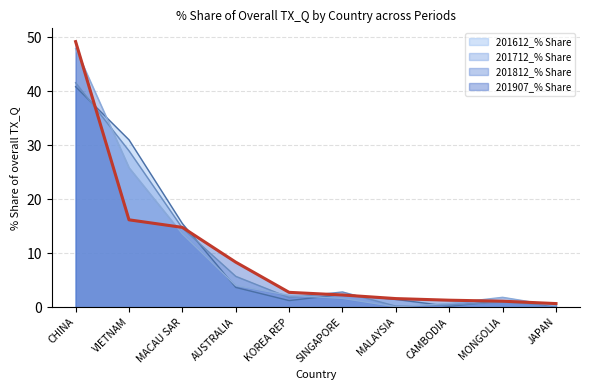

What is the label of the 1st point from the right?

JAPAN